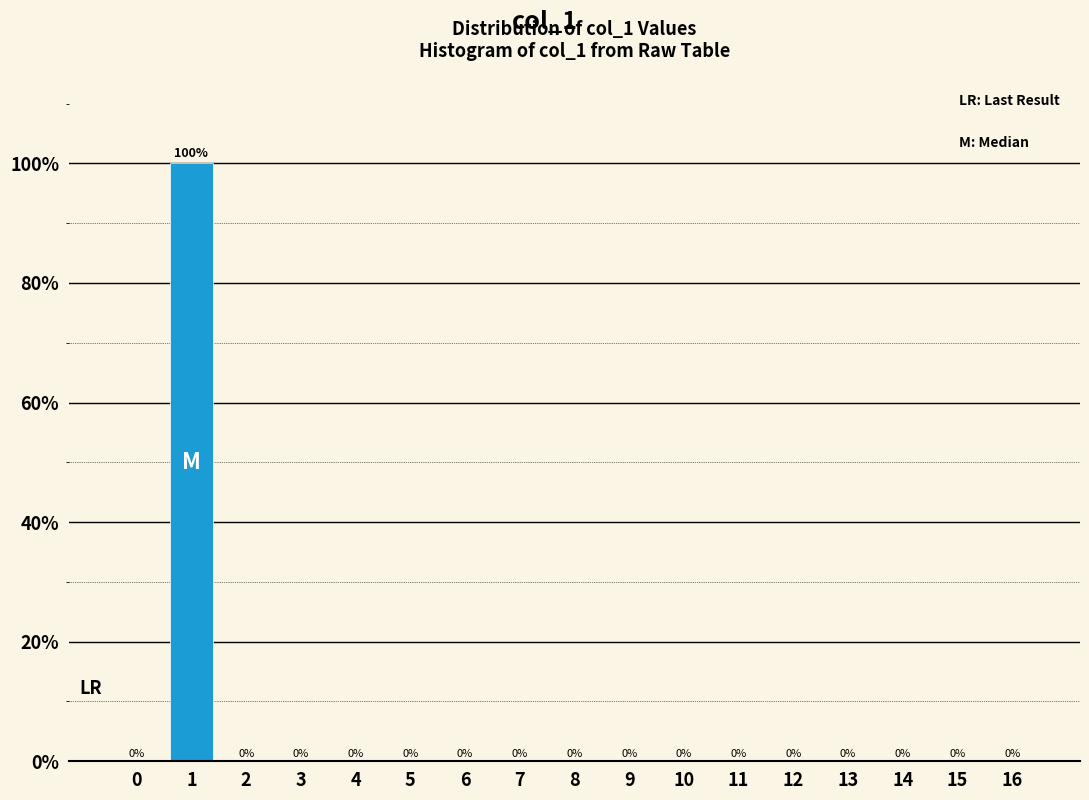

Which range on the x-axis has the tallest bar?

0.5 to 1.5